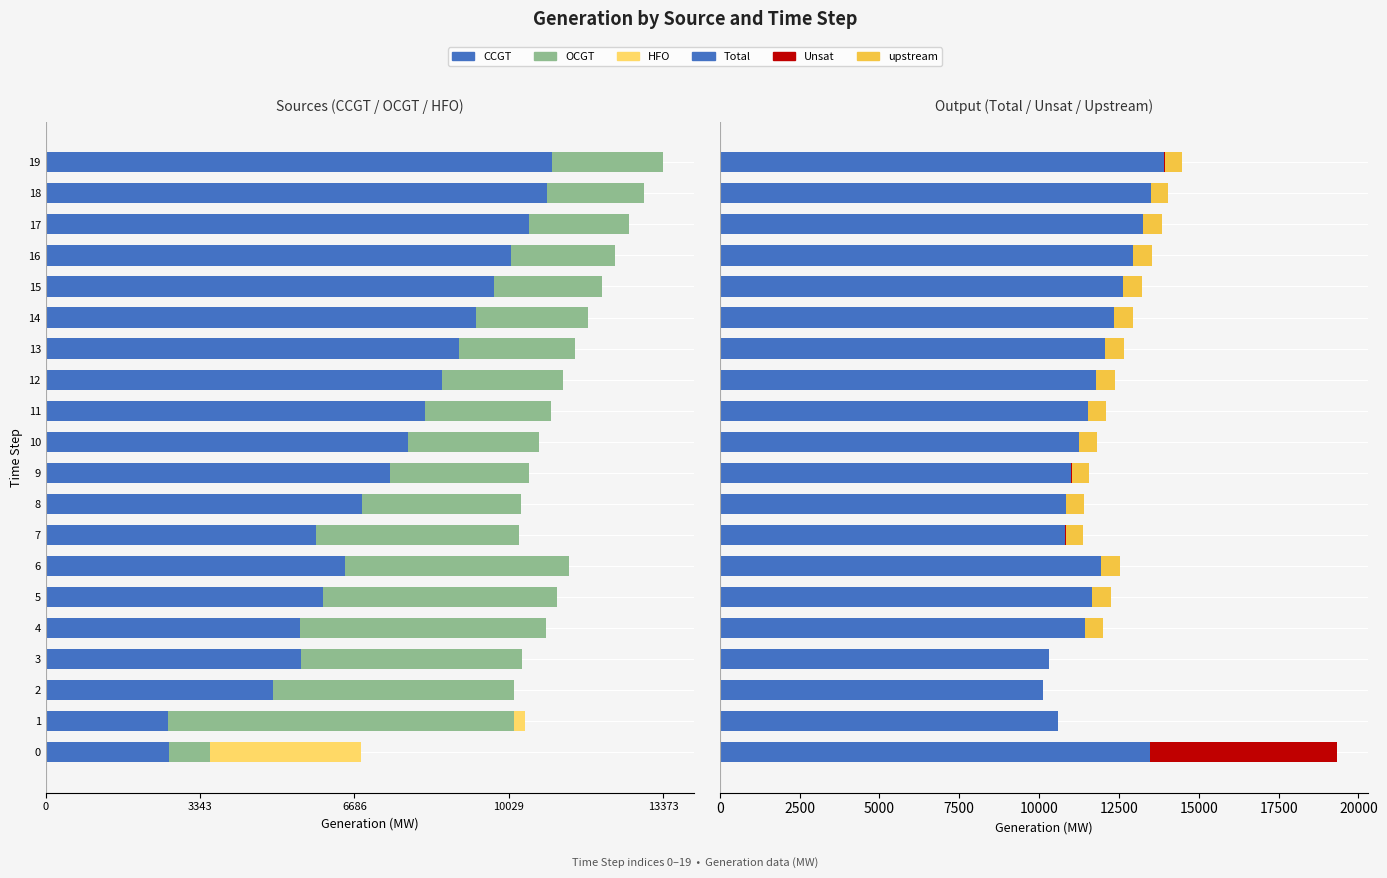

Reading right to left, transcribe all the data shown in this chart.

CCGT: -10980	-10867	-10477	-10090	-9706	-9326	-8950	-8580	-8214	-7838	-7448	-6845	-5854	-6474	-6016	-5518	-5536	-4925	-2659	-2668
OCGT: -2393	-2100	-2170	-2250	-2336	-2428	-2525	-2625	-2731	-2859	-3014	-3452	-4394	-4853	-5065	-5325	-4779	-5210	-7477	-893
HFO: 0	0	0	0	0	0	0	0	0	0	0	0	0	0	0	0	0	0	-255	-3280
Total: 13926	13508	13245	12938	12640	12352	12073	11791	11518	11258	11014	10847	10818	11925	11668	11426	10315	10135	10584	13478
Unsat: 12	0	0	0	0	0	0	0	0	1	3	9	29	0	1	8	0	0	0	5847
upstream: 541	541	598	598	598	598	598	586	573	560	549	541	541	598	586	575	0	0	0	0